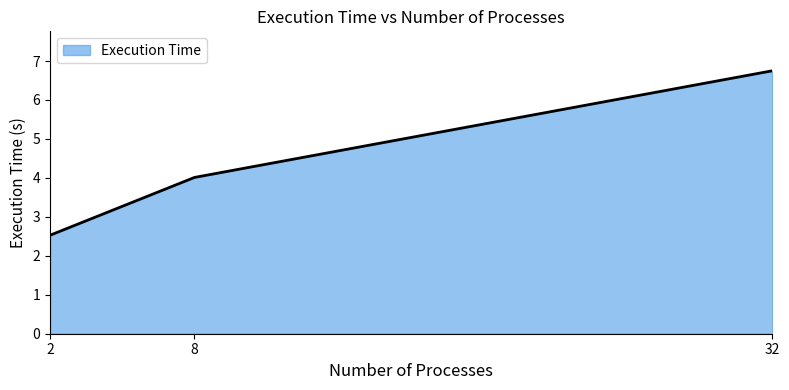

How many categories are shown in the chart?

3